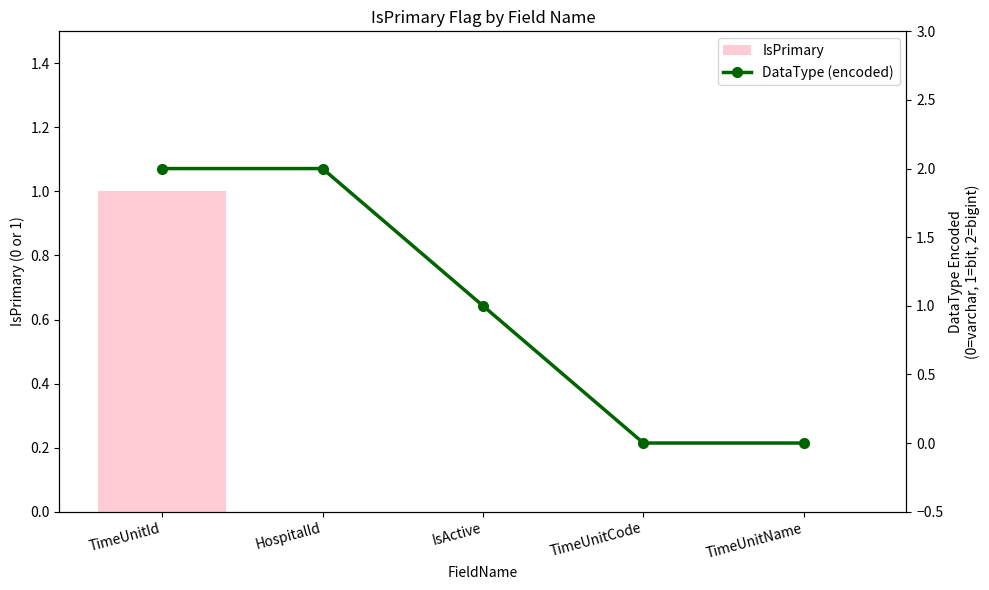

Count the IsPrimary values in the range 0 to 1.

5